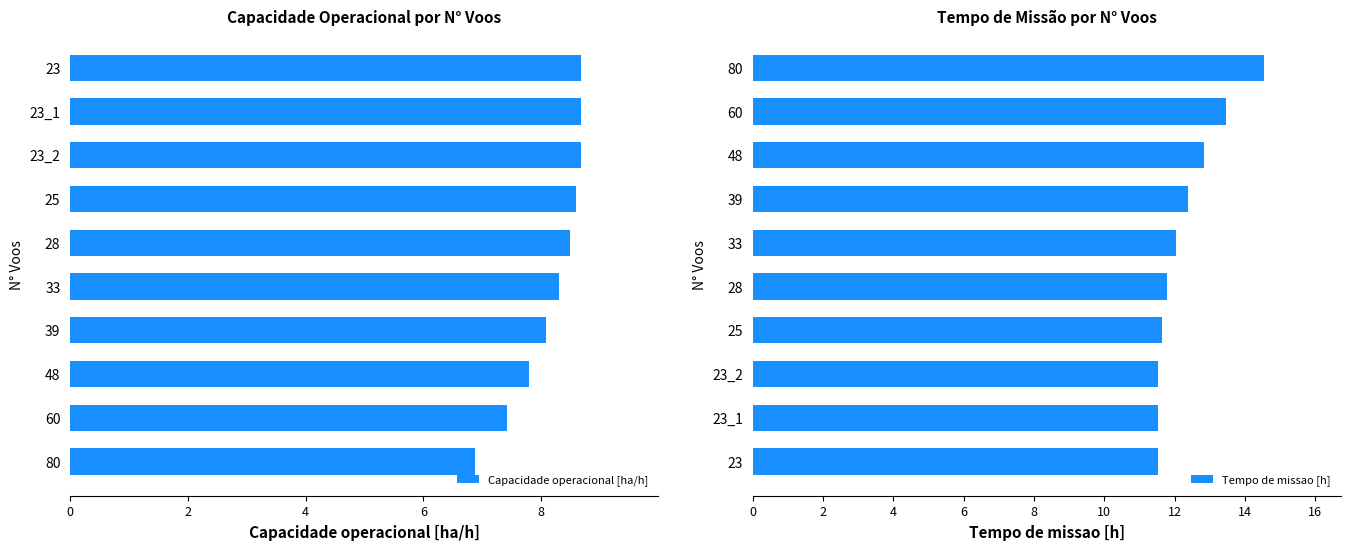

Reading left to right, extract all data points from this chart.

Capacidade operacional [ha/h]: 6.9	7.4	7.8	8.1	8.3	8.5	8.6	8.7	8.7	8.7
Tempo de missao [h]: 11.5	11.5	11.5	11.6	11.8	12.1	12.4	12.8	13.5	14.5